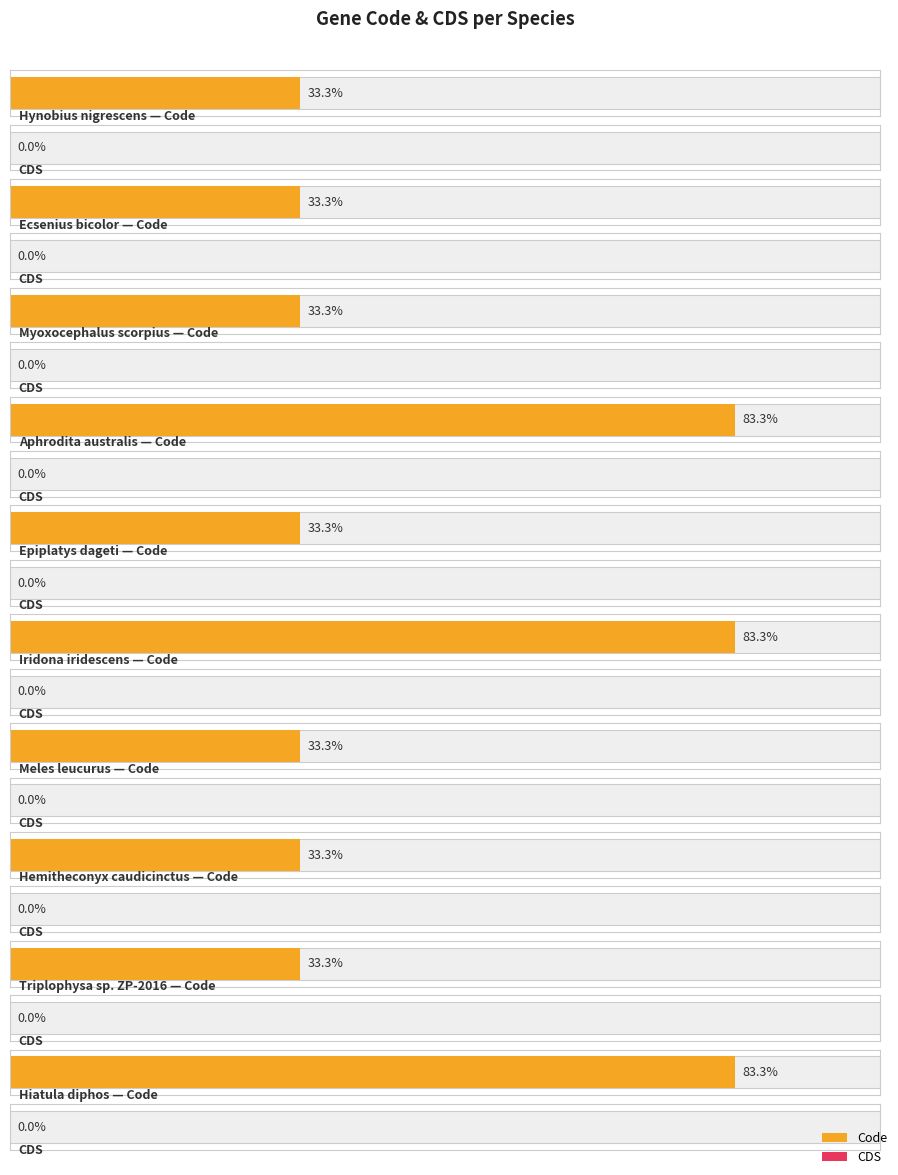

Is the value of CDS at Myoxocephalus scorpius greater than the value of Code at Epiplatys dageti?

No